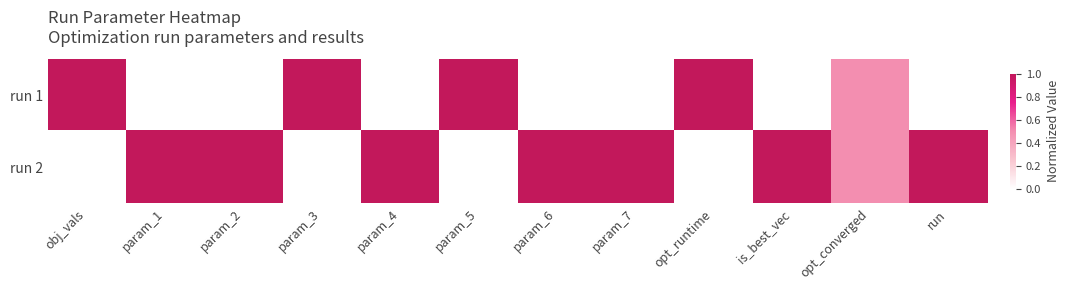

Reading left to right, extract all data points from this chart.

run 1: obj_vals=1.0	param_1=0.0	param_2=0.0	param_3=1.0	param_4=0.0	param_5=1.0	param_6=0.0	param_7=0.0	opt_runtime=1.0	is_best_vec=0.0	opt_converged=0.5	run=0.0
run 2: obj_vals=0.0	param_1=1.0	param_2=1.0	param_3=0.0	param_4=1.0	param_5=0.0	param_6=1.0	param_7=1.0	opt_runtime=0.0	is_best_vec=1.0	opt_converged=0.5	run=1.0